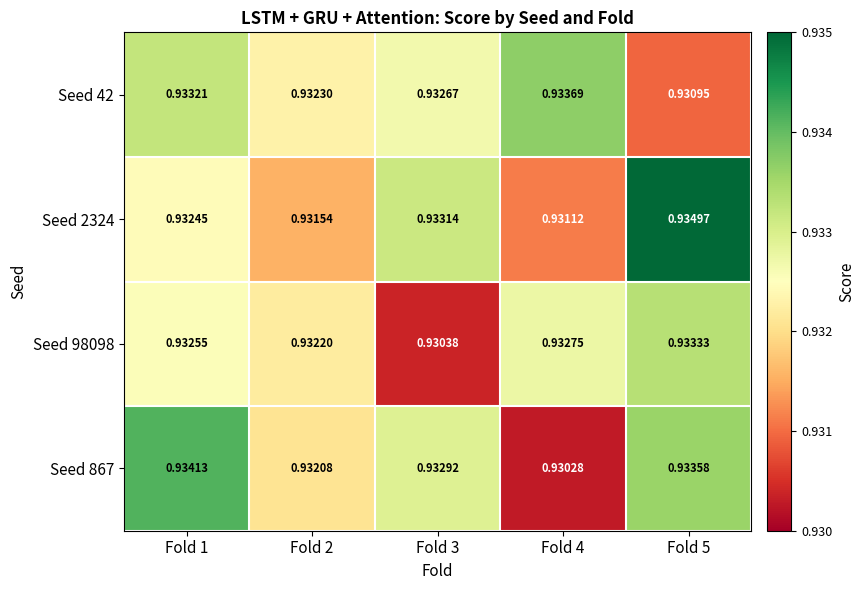

How many data points does each series have?

5